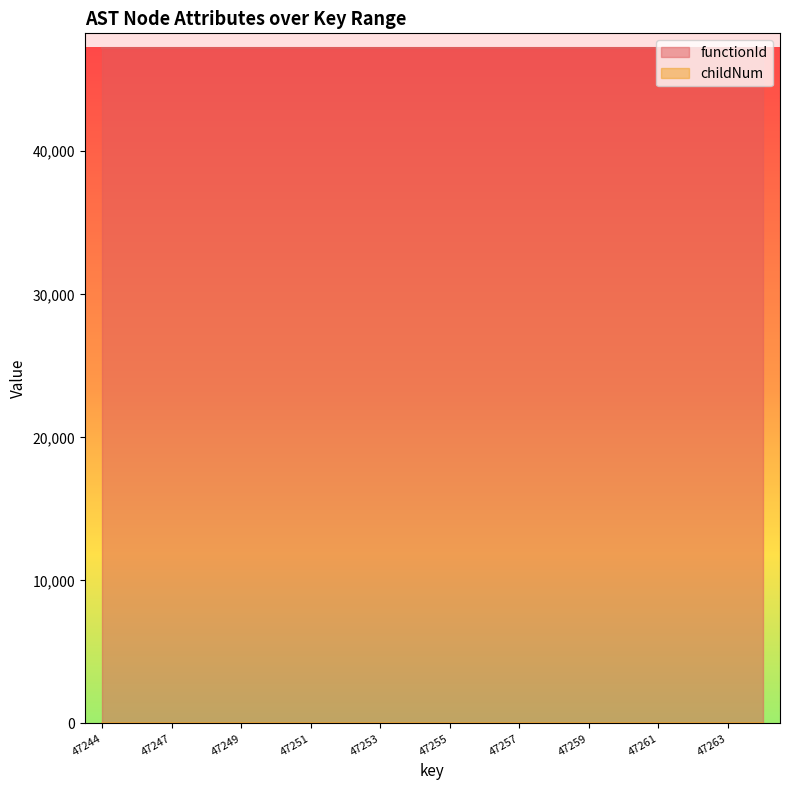

At which label is the value closest to 0?

47244